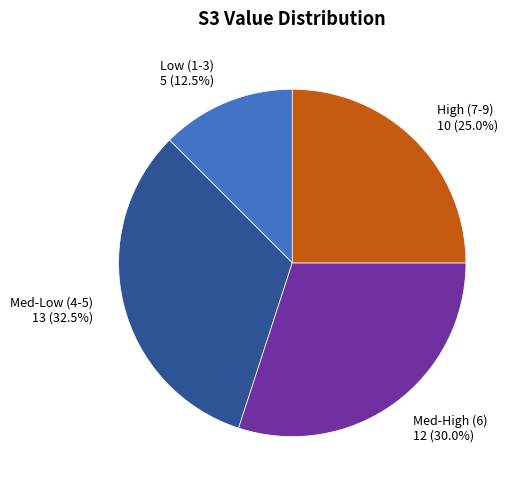

To the nearest percent, what is the average slice percentage?

25%